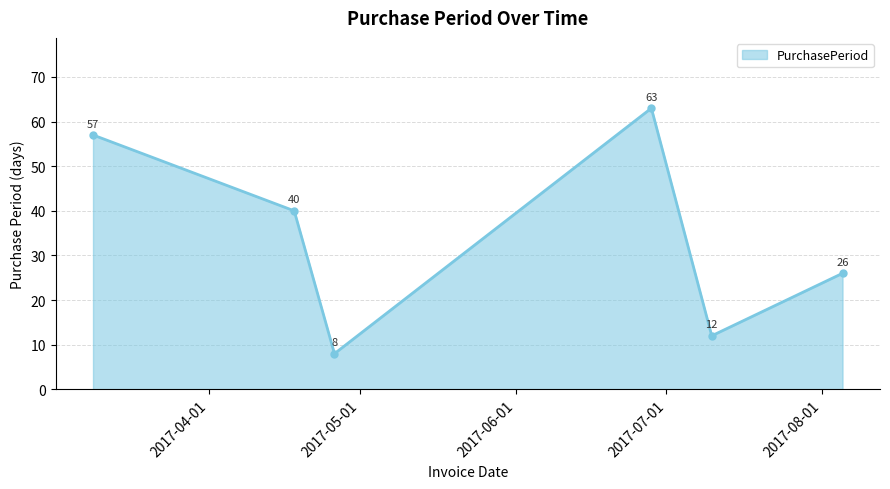

What is the smallest value displayed?

8